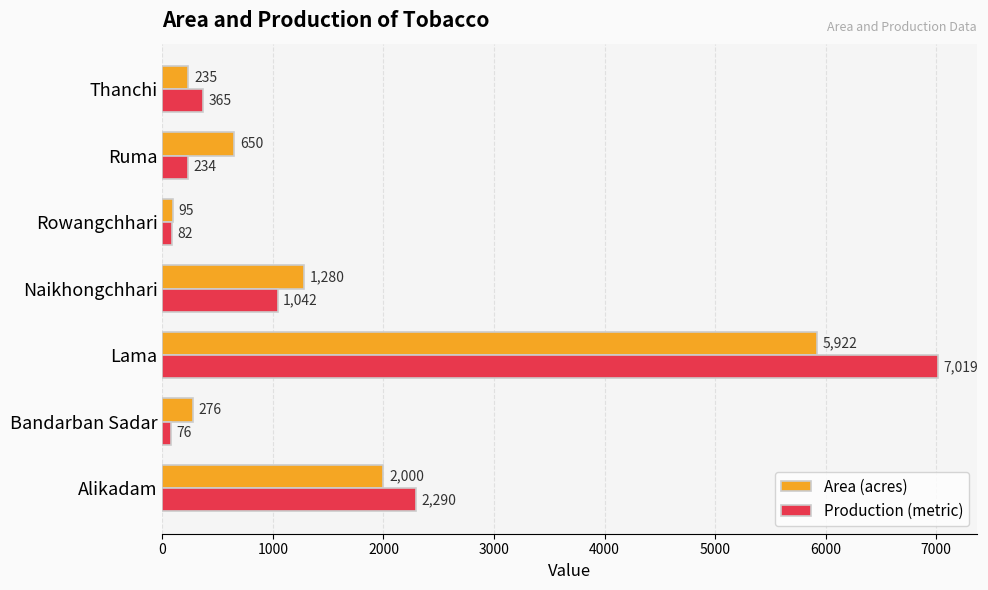

How many categories are shown in the chart?

7